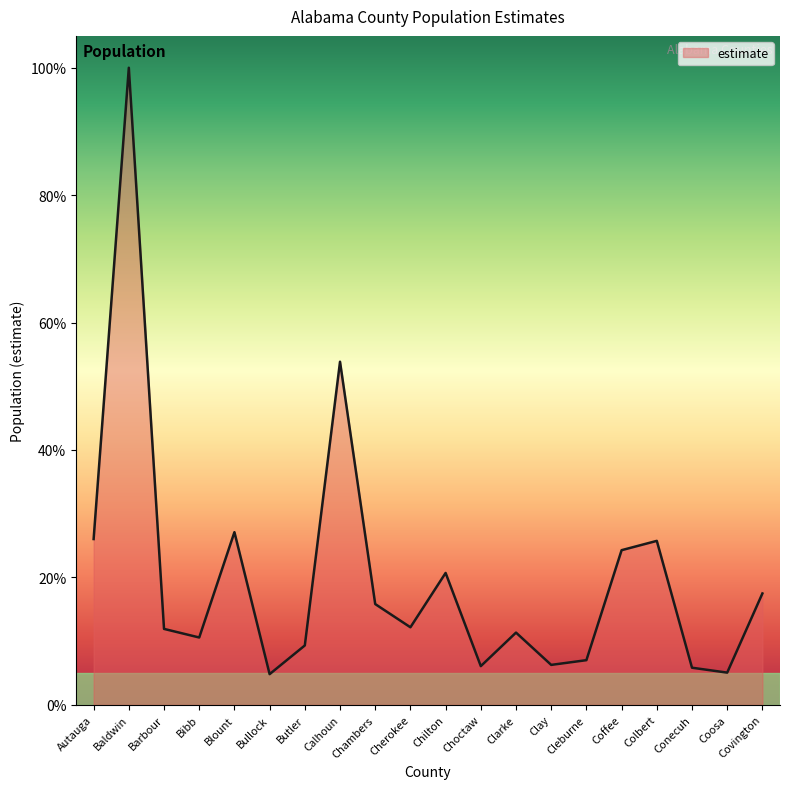

What is the sum of all values?

401.3